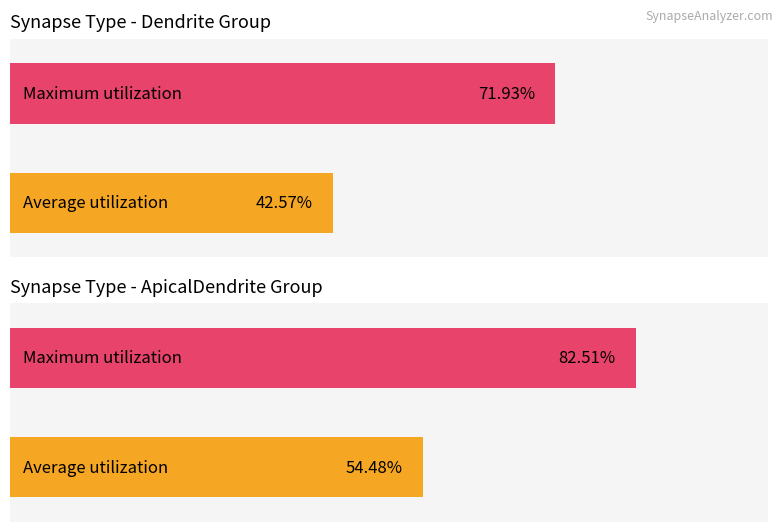

True or false: Average utilization has a value of 86.6 at L1D2_ongoing_2.

False